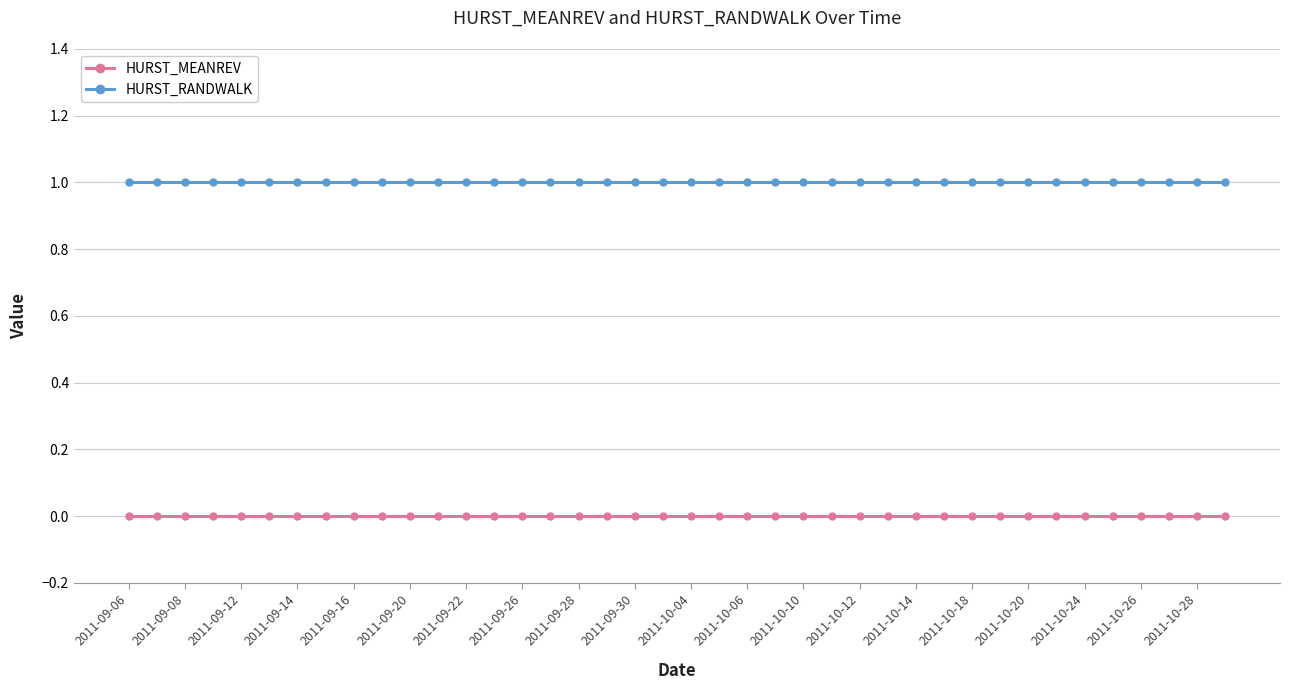

Count the number of categories in the chart.

40